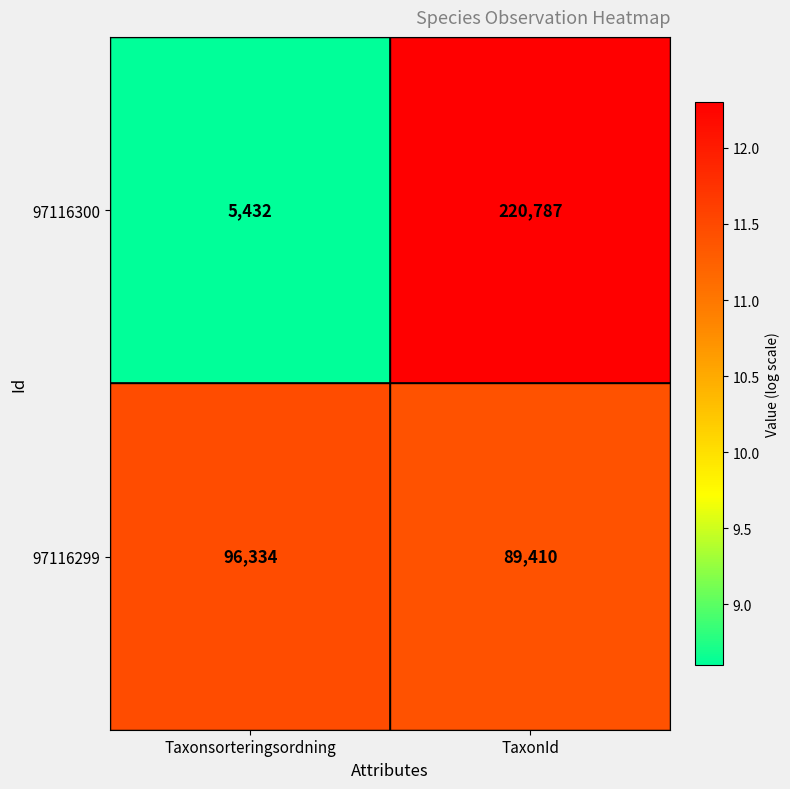

Read the 97116300 value at Taxonsorteringsordning, to the nearest 10.

5430